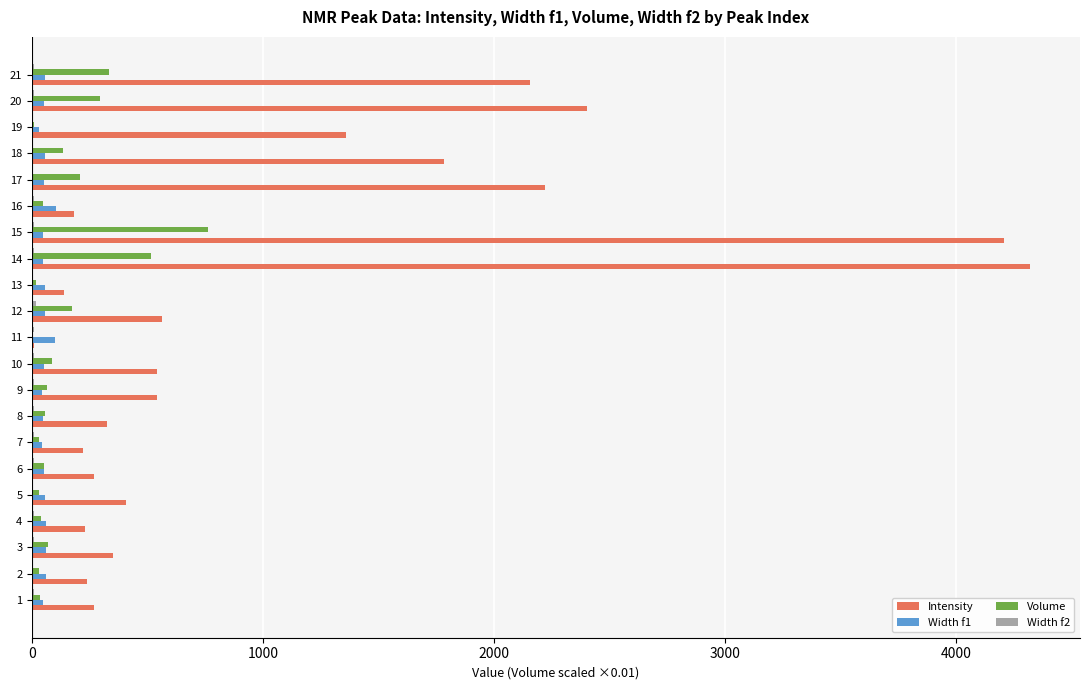

Which series has the largest total across all categories?

Intensity